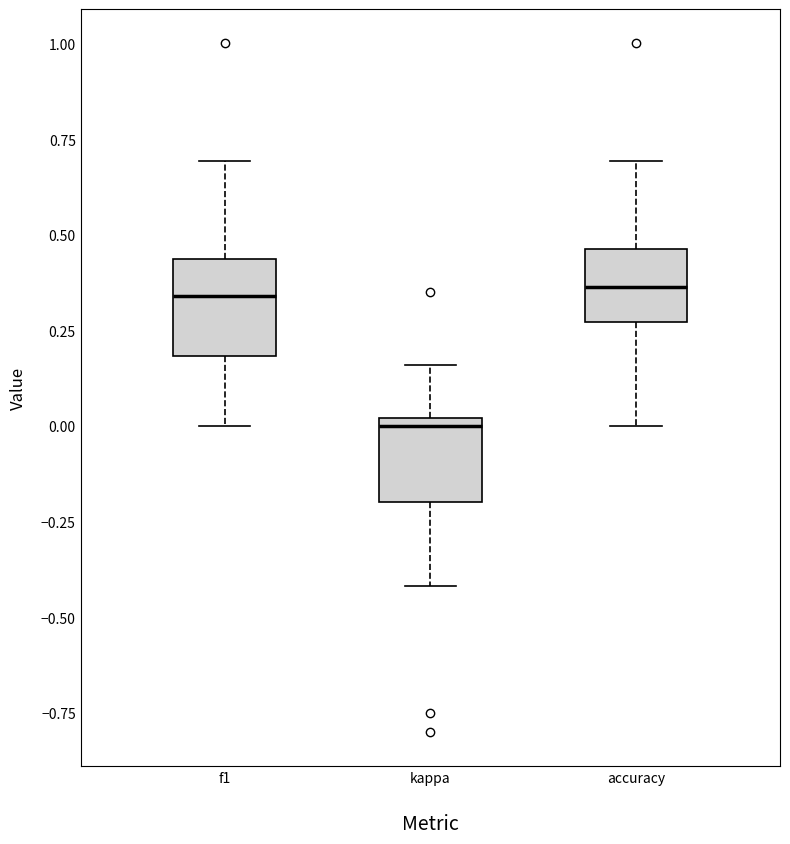

Reading left to right, read every box against the y-axis: the position of its median line, the range the box covers, and the ends of its whiskers. The values are not printed on the chart, so give them approximately, as read against the axis.

f1: median 0.35, box 0.20 to 0.45, whiskers 0.00 to 0.70
kappa: median 0.00 (just below the box's upper edge), box -0.20 to 0.00, whiskers -0.40 to 0.15
accuracy: median 0.35, box 0.25 to 0.45, whiskers 0.00 to 0.70